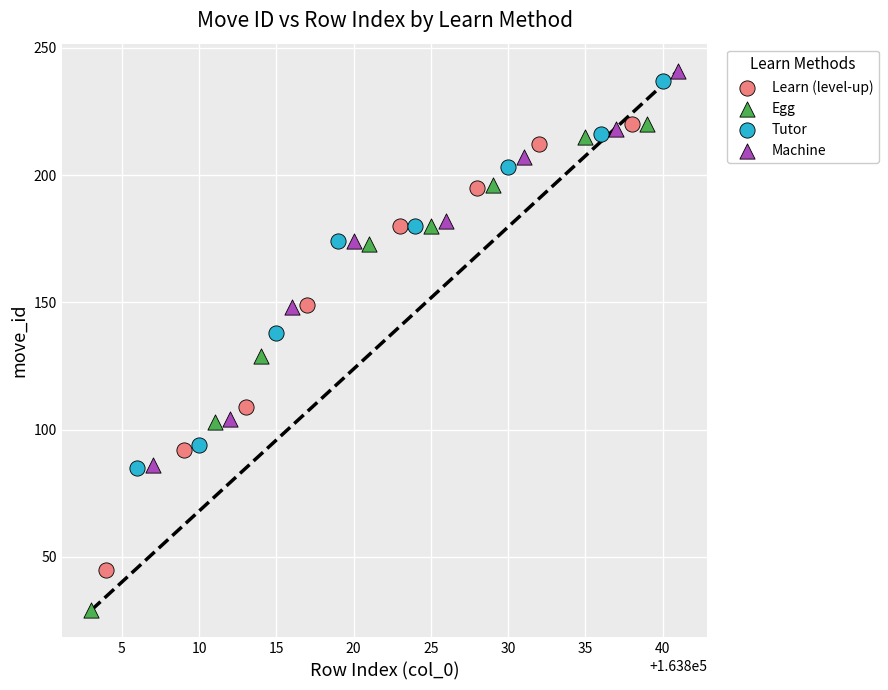

Which series reaches the minimum Y coordinate?

Egg